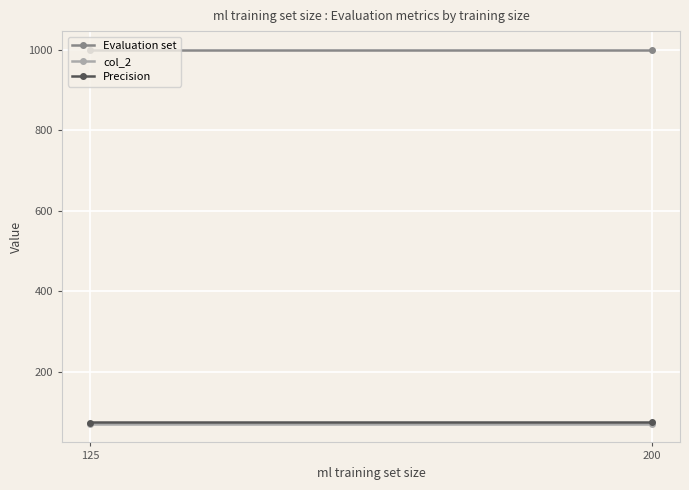

What is the value of the col_2 point at the 1st from the left?

71.3